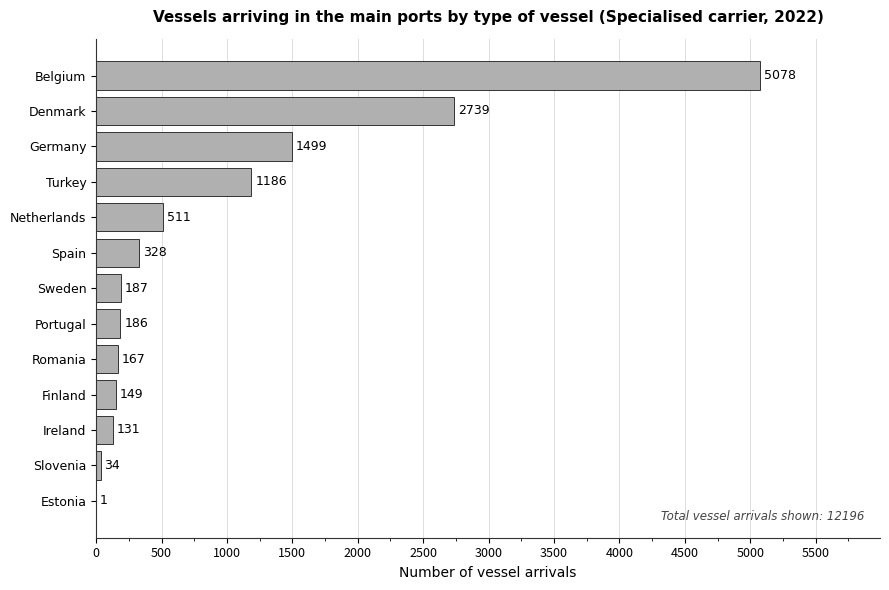

What is the change in value from Sweden to Turkey?

+999